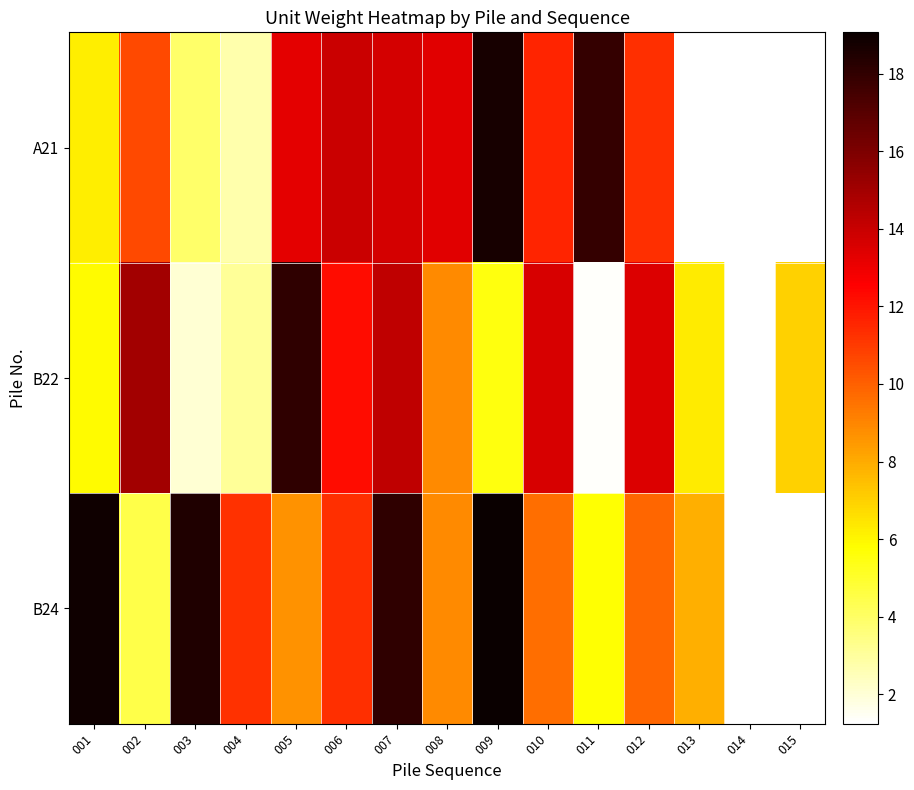

Where is B22 nearest to the value 9?

008